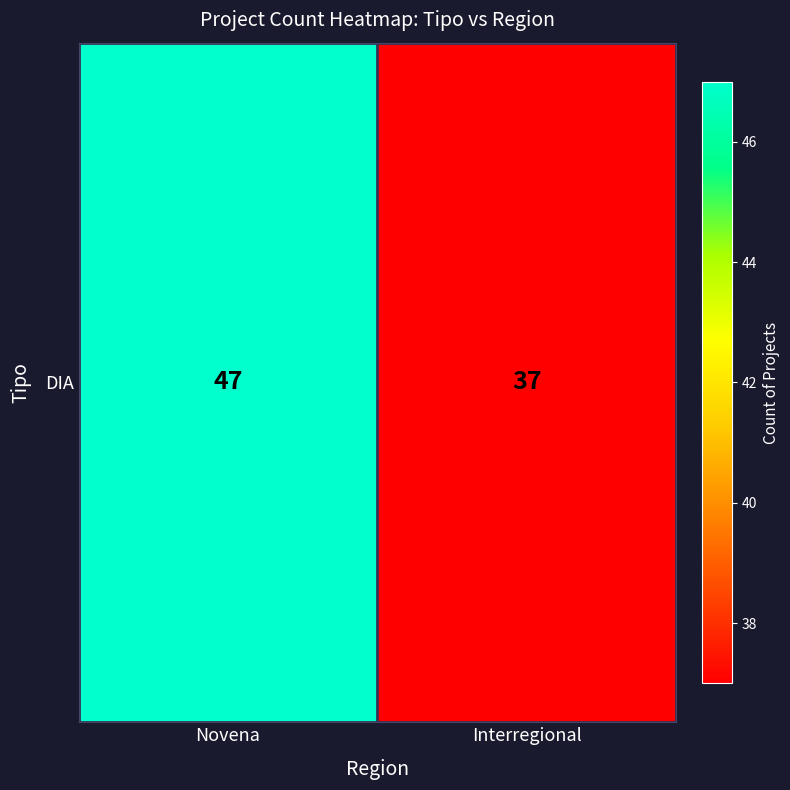

What is the ratio of the value at Novena to the value at Interregional?

1.3